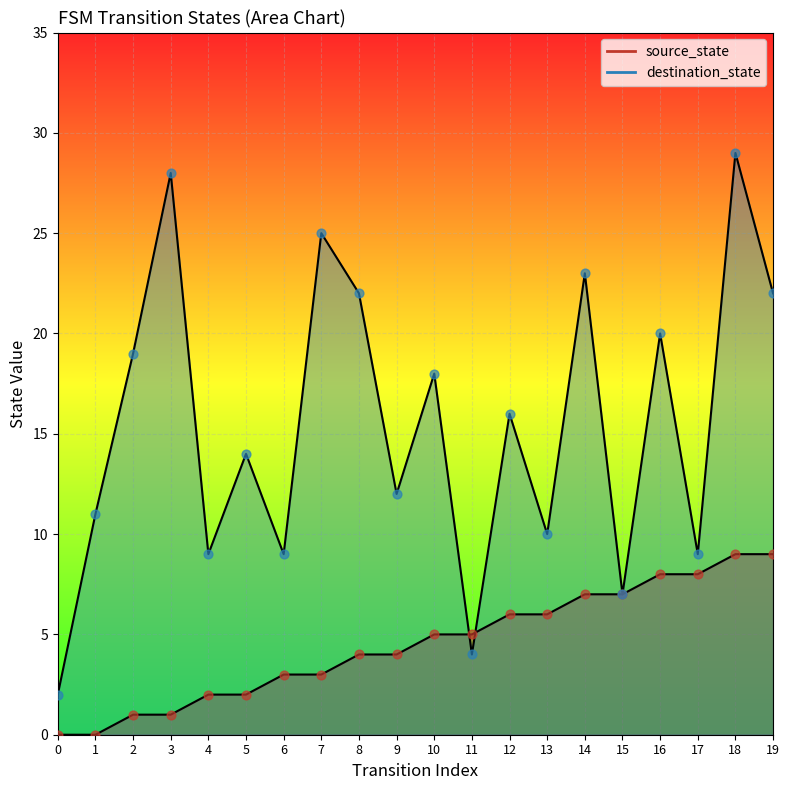

At which category is the sum across all series the highest?

18